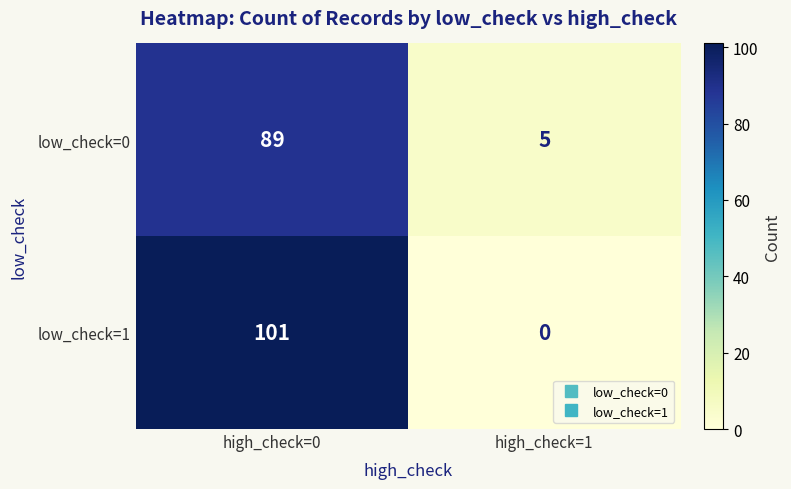

Is it true that low_check=0 equals 135 at high_check=0?

False